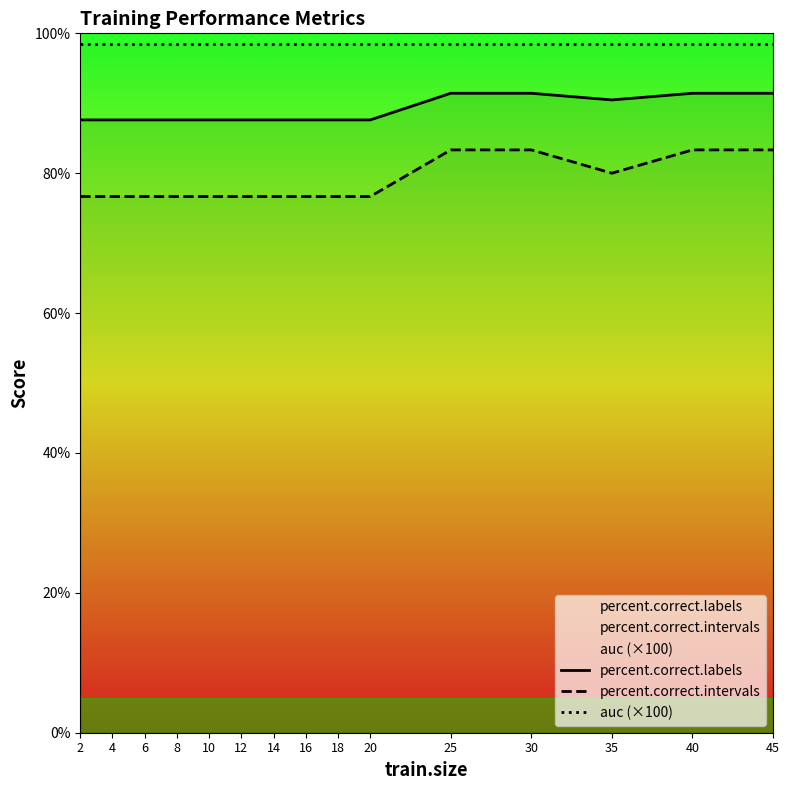

At which label does auc (×100) reach its peak?

2